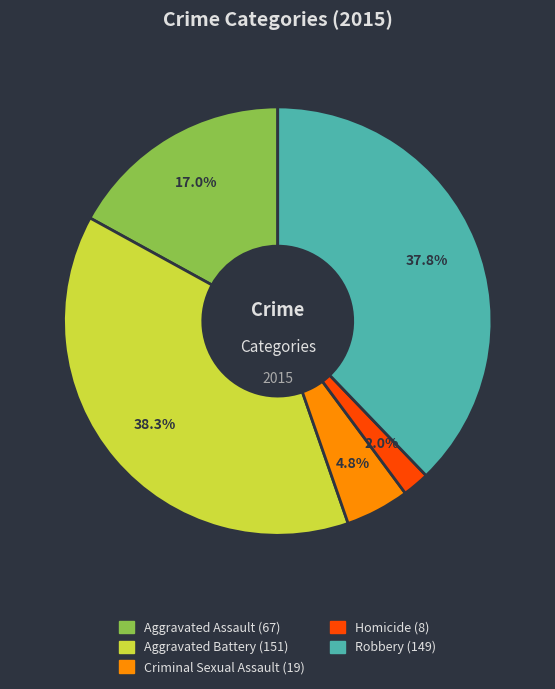

To the nearest percent, what percentage of the pie is Aggravated Assault?

17%